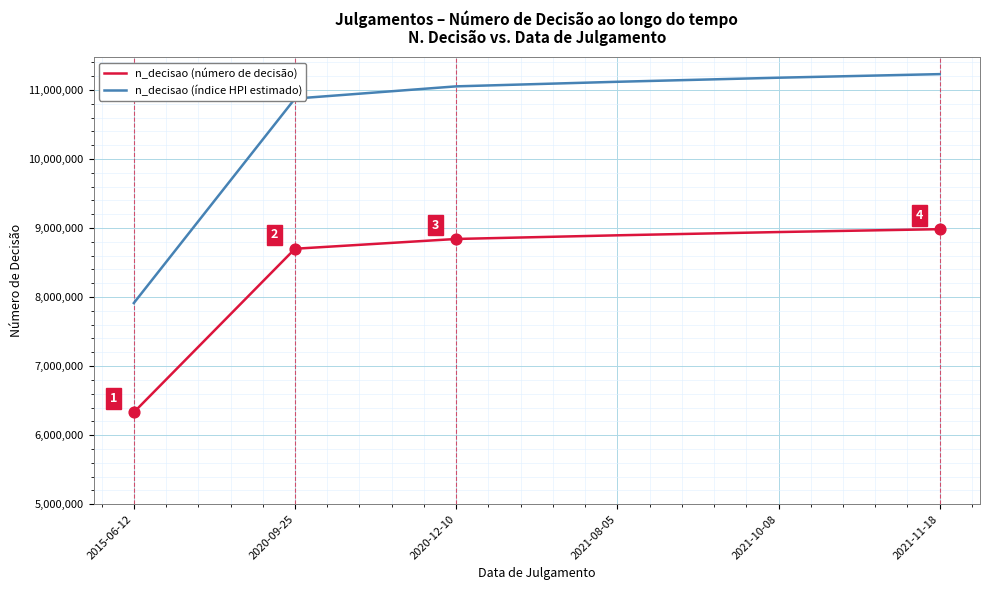

What are all the series names shown in the legend?

n_decisao (número de decisão), n_decisao (índice HPI estimado)